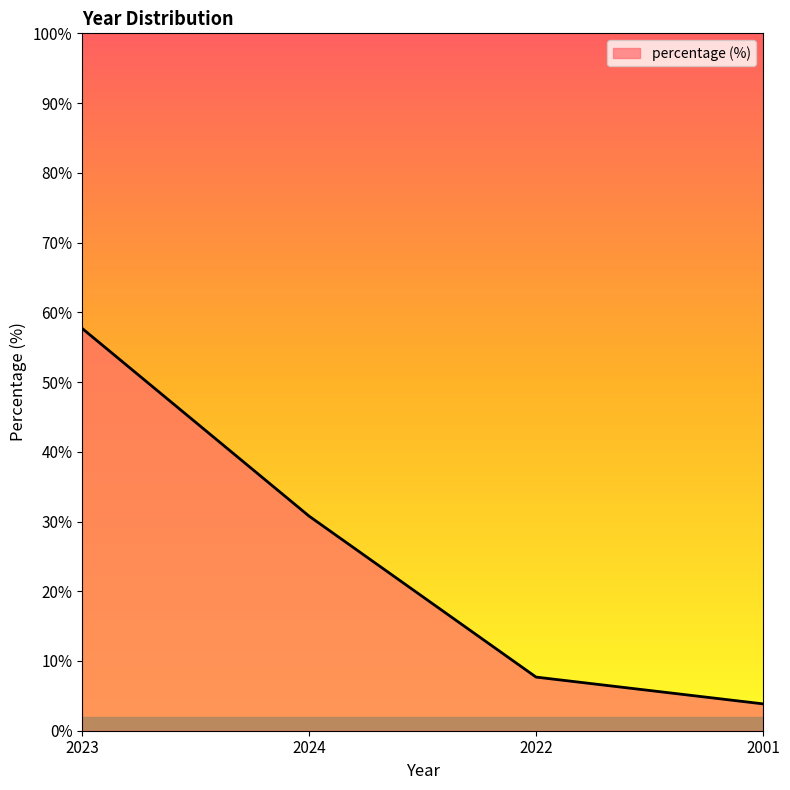

The chart shows a value of 21.3 at 2024. True or false?

False